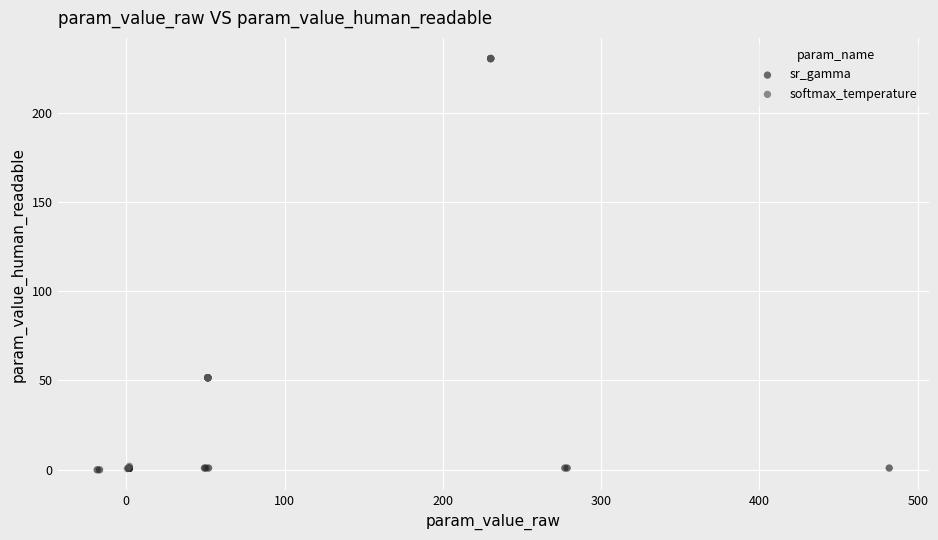

What are all the series names shown in the legend?

sr_gamma, softmax_temperature